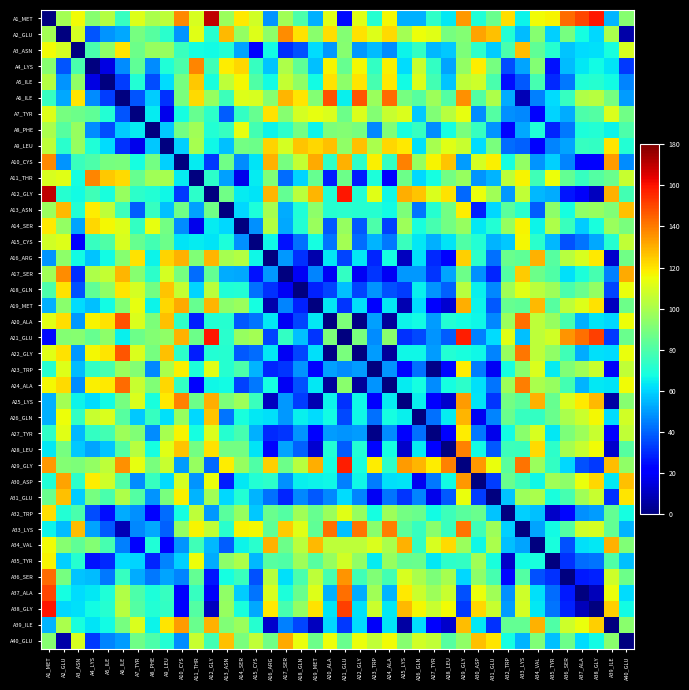

Count the number of categories in the chart.

40